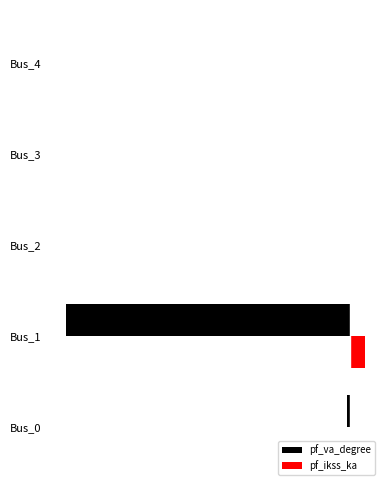

Reading right to left, what are all the values shown in this chart?

pf_va_degree: 0.0	0.0	0.0	-1.0	-0.0
pf_ikss_ka: 0.0	0.0	0.0	0.1	0.0